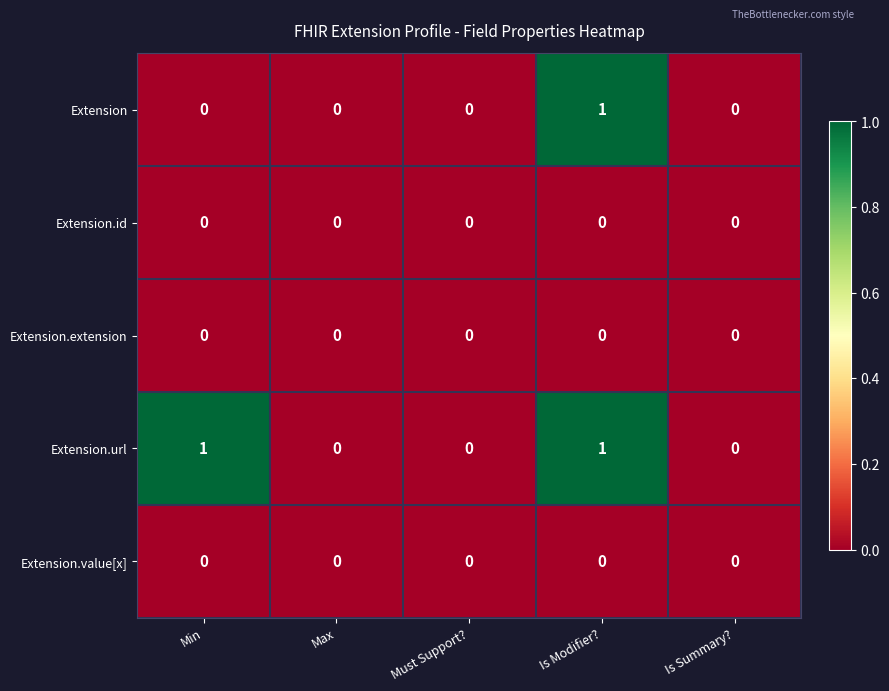

How many Extension values are between 0 and 1?

5